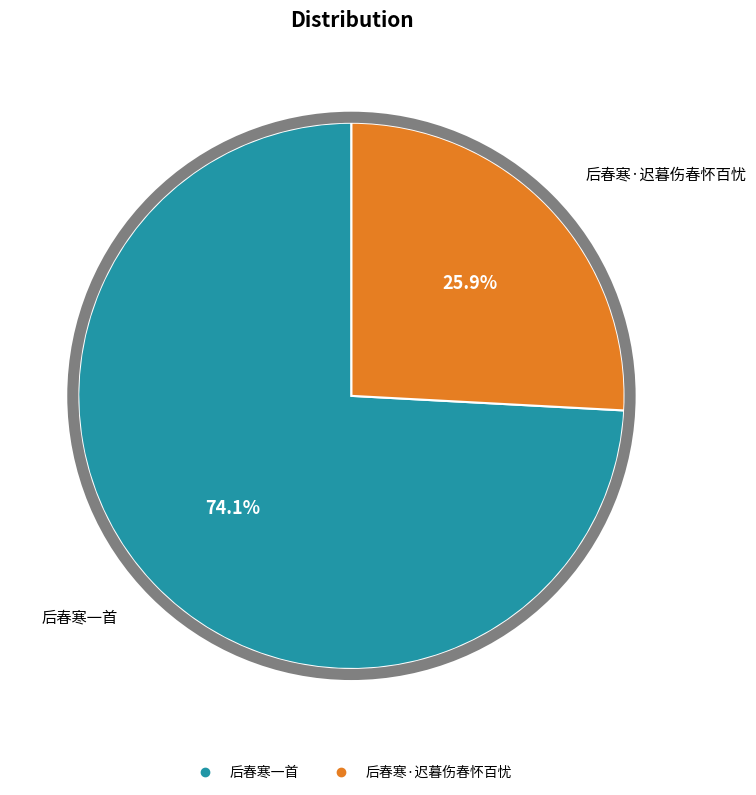

To the nearest percent, what portion does 后春寒一首 represent?

74%